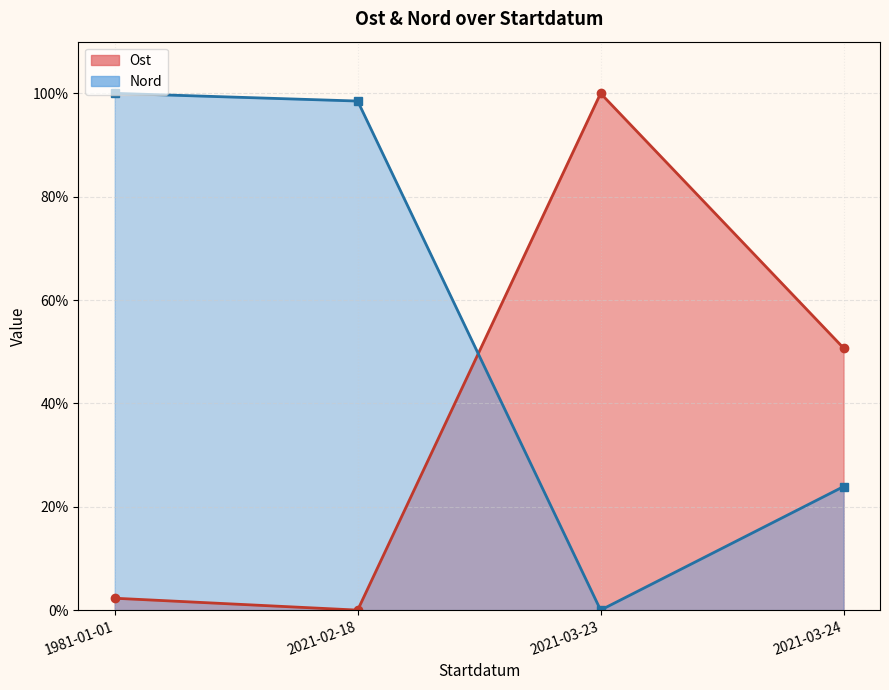

What is the difference between the maximum and second lowest values in the Ost series?

97.7